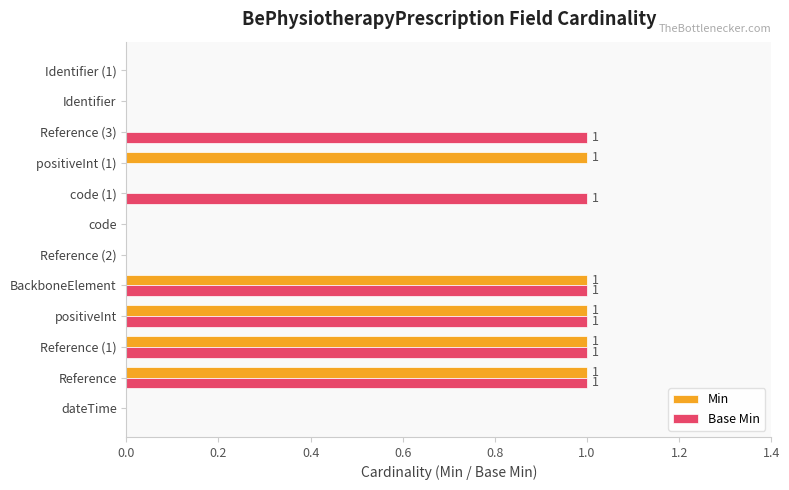

The value of Base Min at Reference (1) is 0. True or false?

False